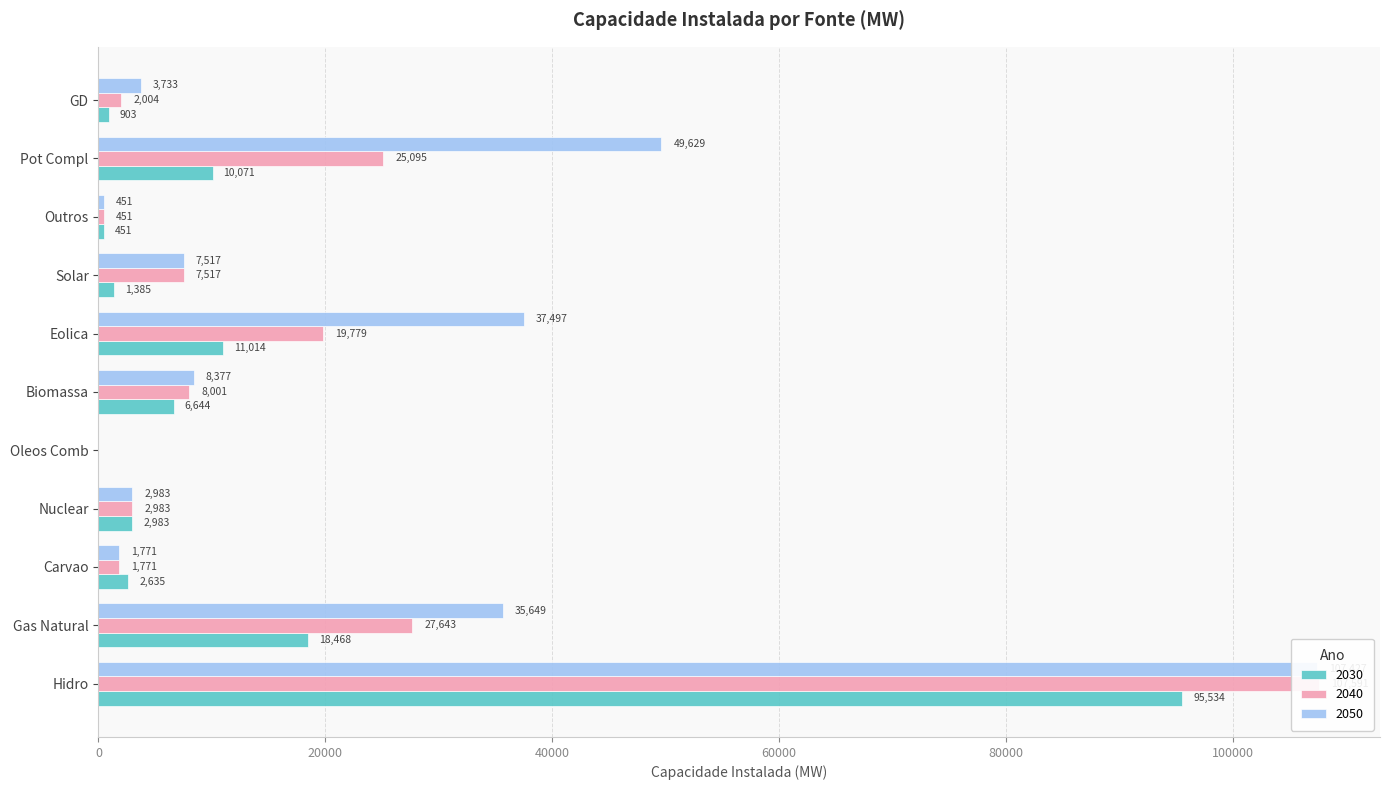

Reading right to left, extract all data points from this chart.

2030: 903	10071	451	1385	11014	6644	0	2983	2635	18468	95534
2040: 2004	25095	451	7517	19779	8001	0	2983	1771	27643	107591
2050: 3733	49629	451	7517	37497	8377	0	2983	1771	35649	107427